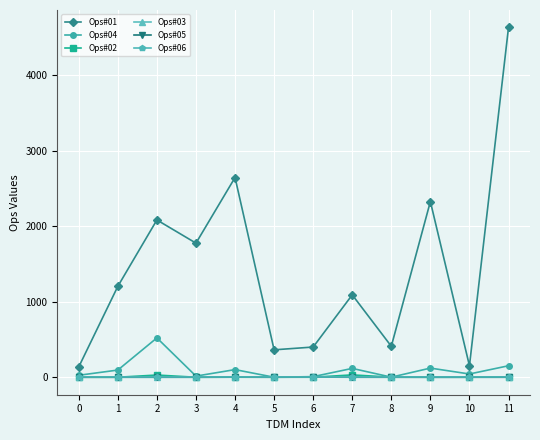

Is the value of Ops#01 at 5 greater than the value of Ops#02 at 3?

Yes